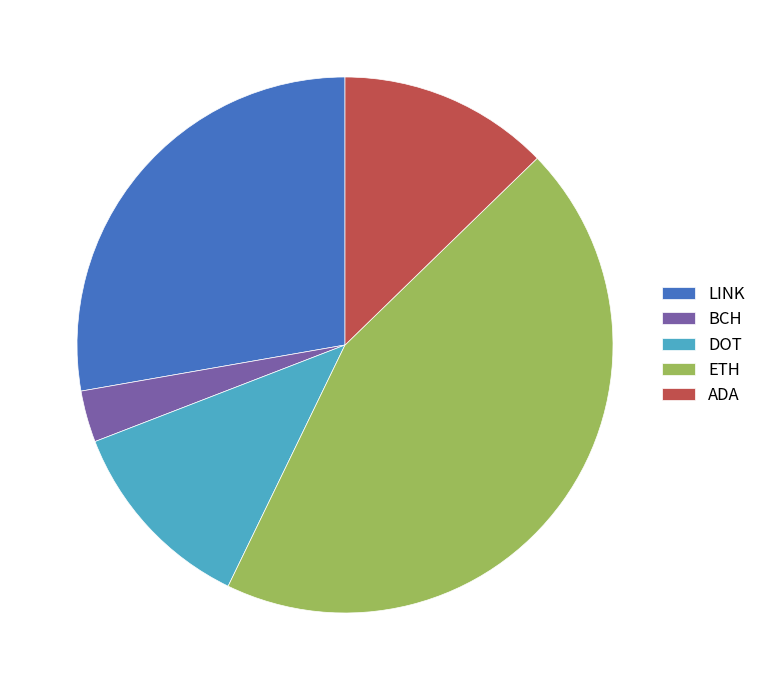

Do LINK and ETH together represent more than half of the pie?

Yes